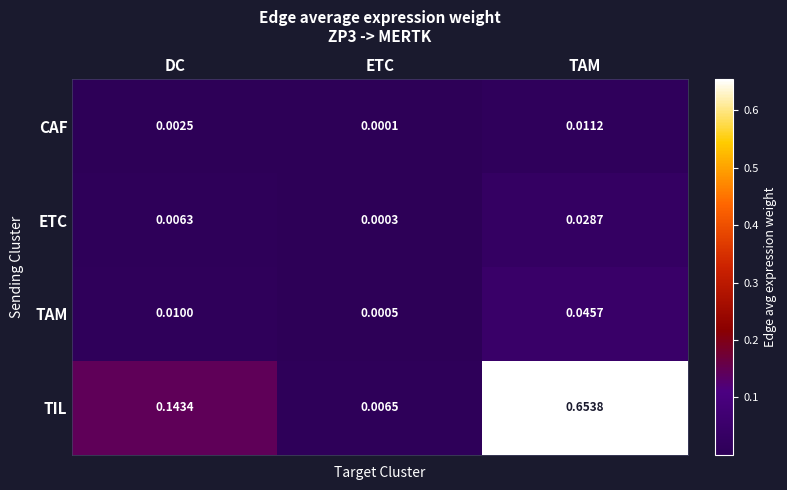

List the labels in order of TIL value, largest first.

TAM, DC, ETC